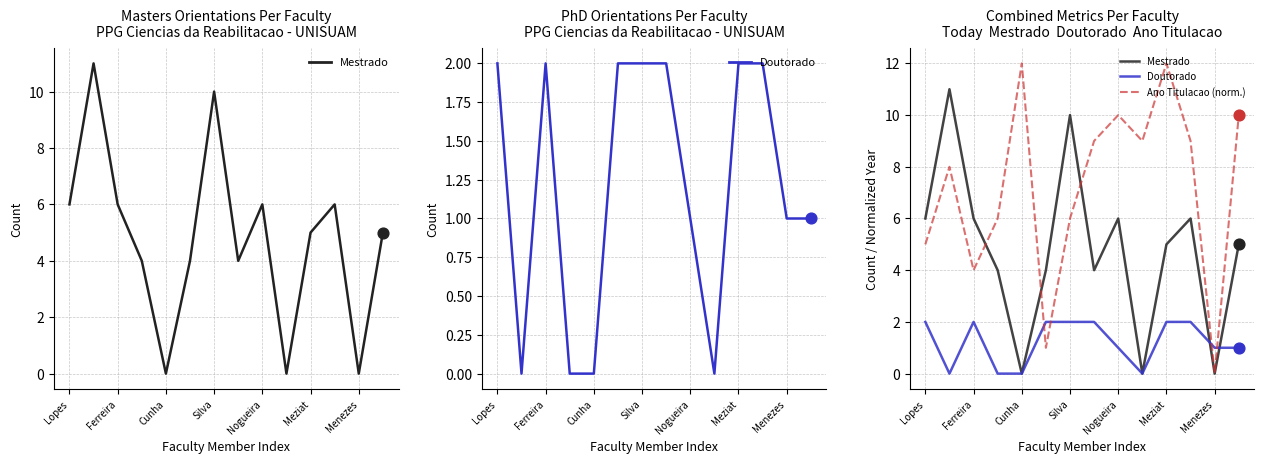

Which series contains the highest Y value?

Ano Titulacao (norm.)